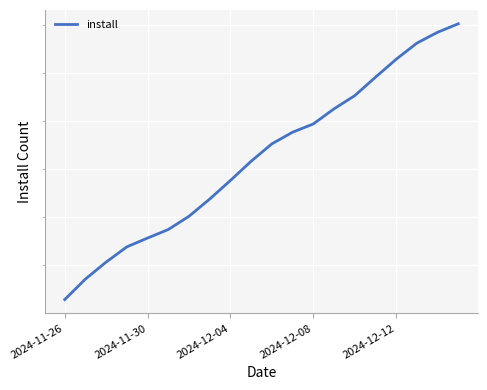

What is the value of the 6th point from the left?

141371